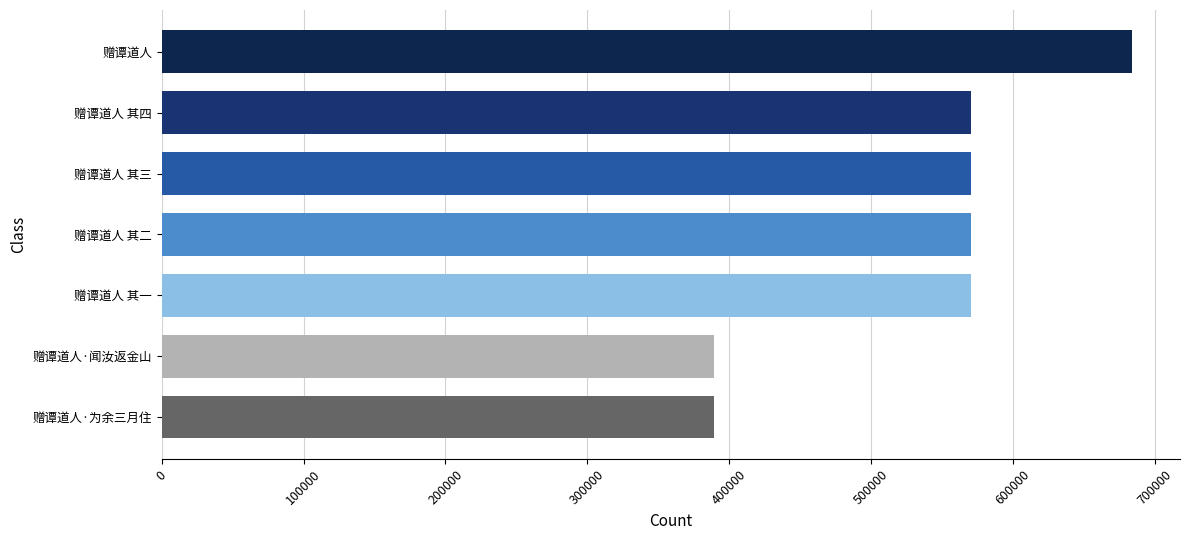

What is the difference between the maximum and minimum values?

294616